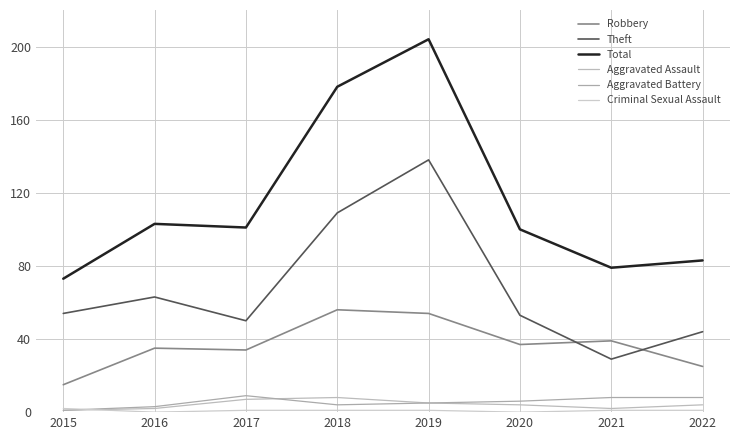

List the series in order of their peak value, lowest first.

Criminal Sexual Assault, Aggravated Assault, Aggravated Battery, Robbery, Theft, Total